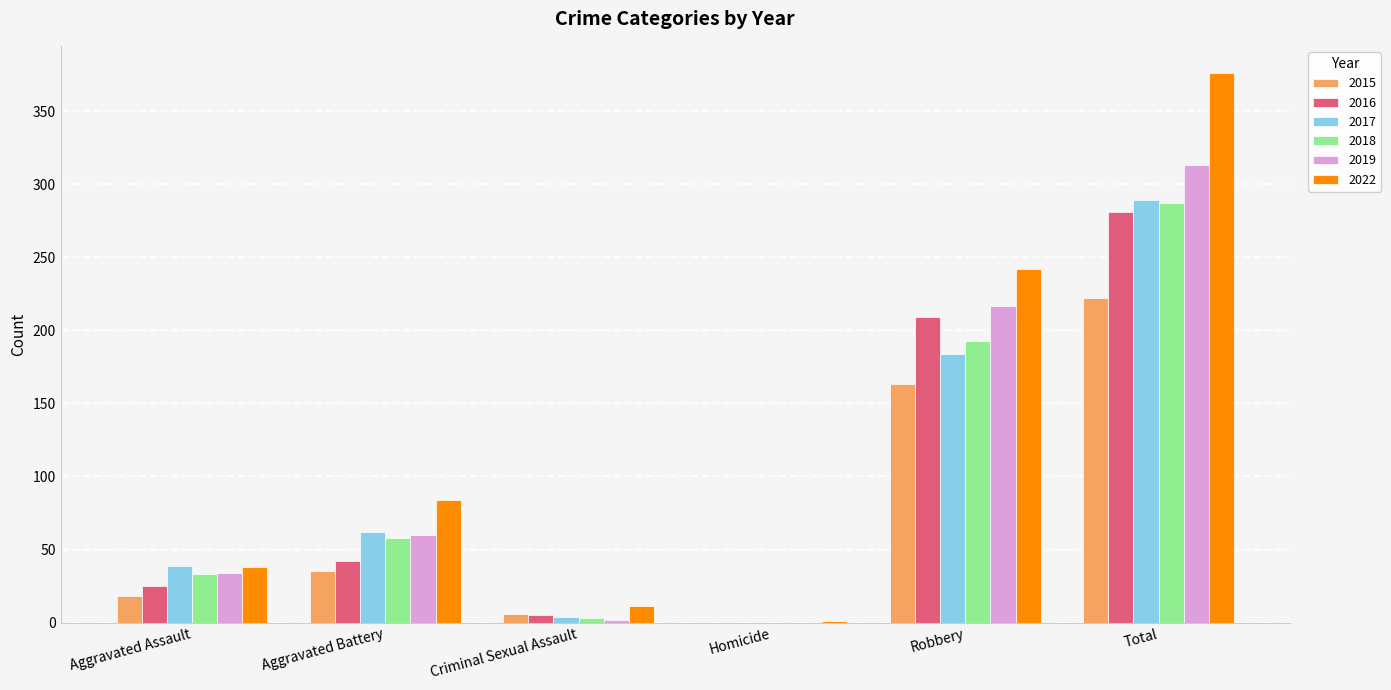

At which category is the sum across all series the highest?

Total